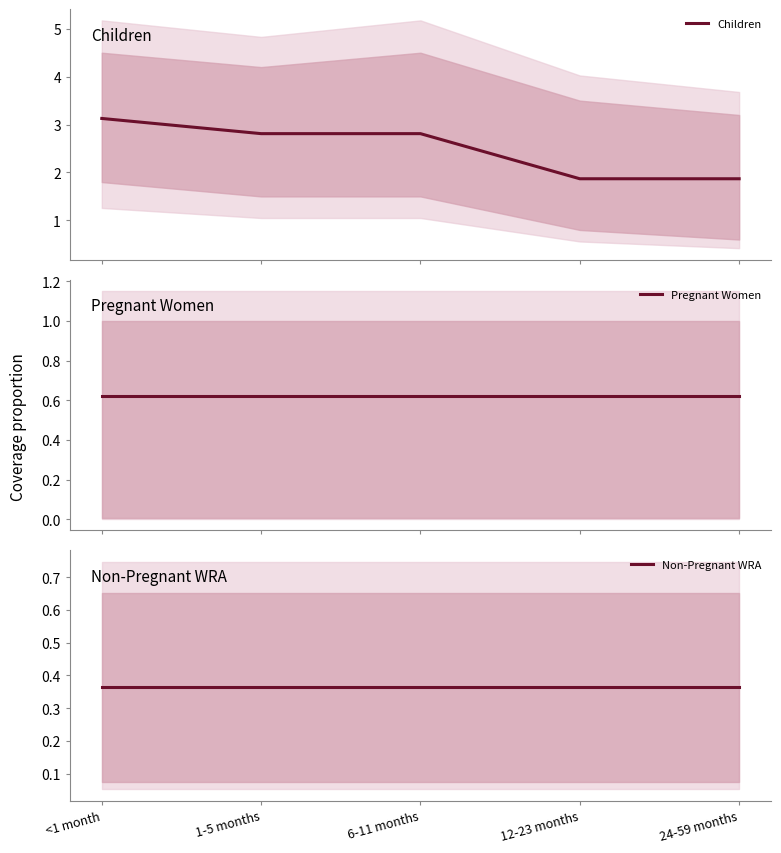

At how many categories does at least one series exceed 1?

5